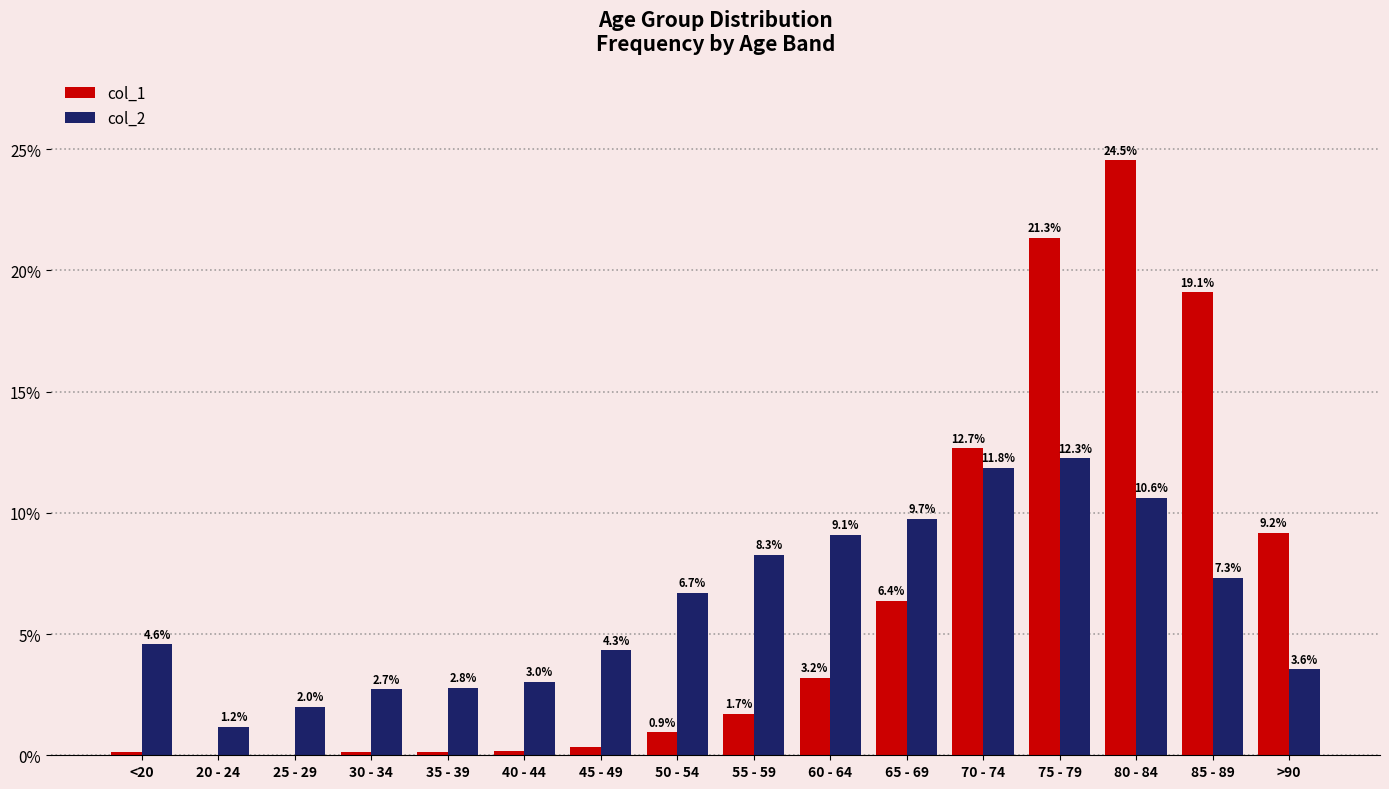

What is the total value across all series at 45 - 49?

4.7